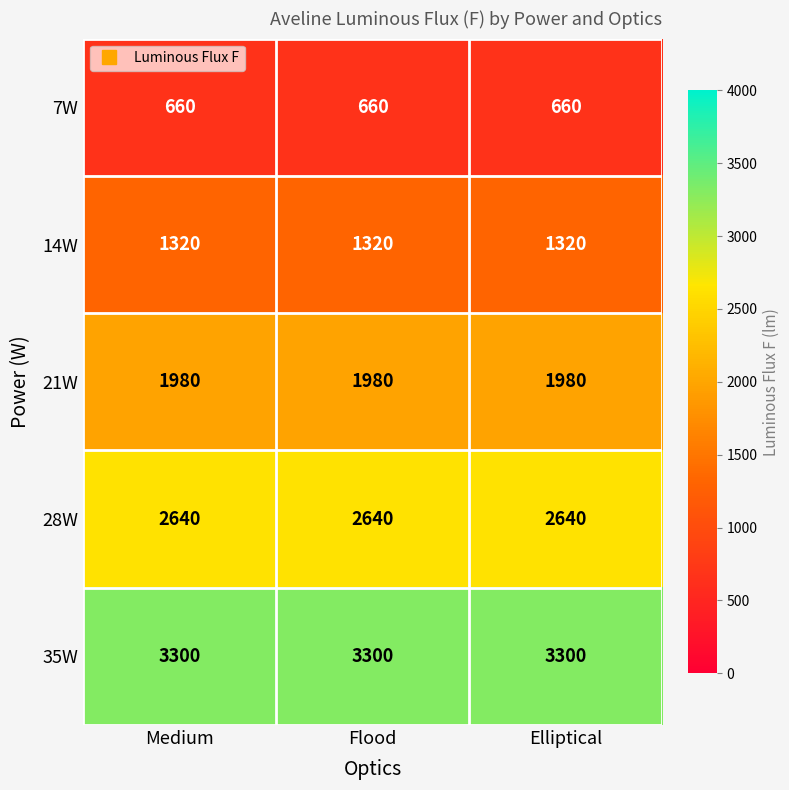

At how many categories does at least one series exceed 1549?

3